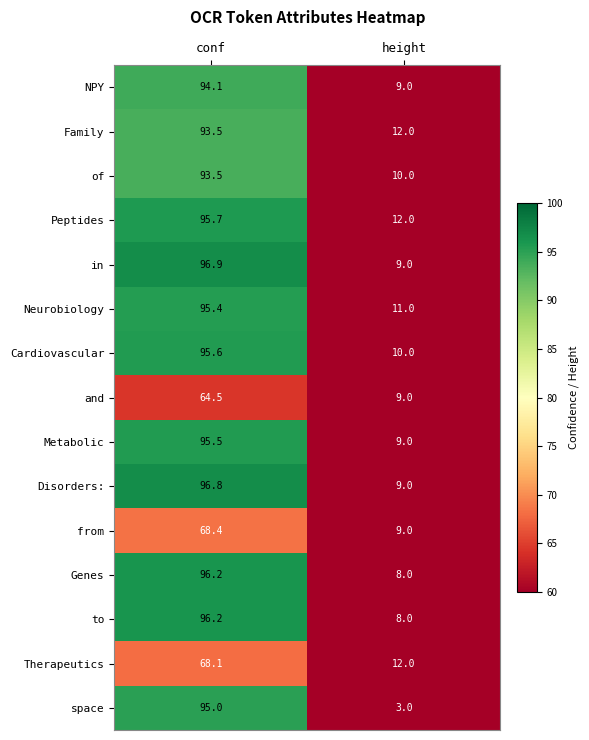

Rank the categories by Peptides value from highest to lowest.

conf, height